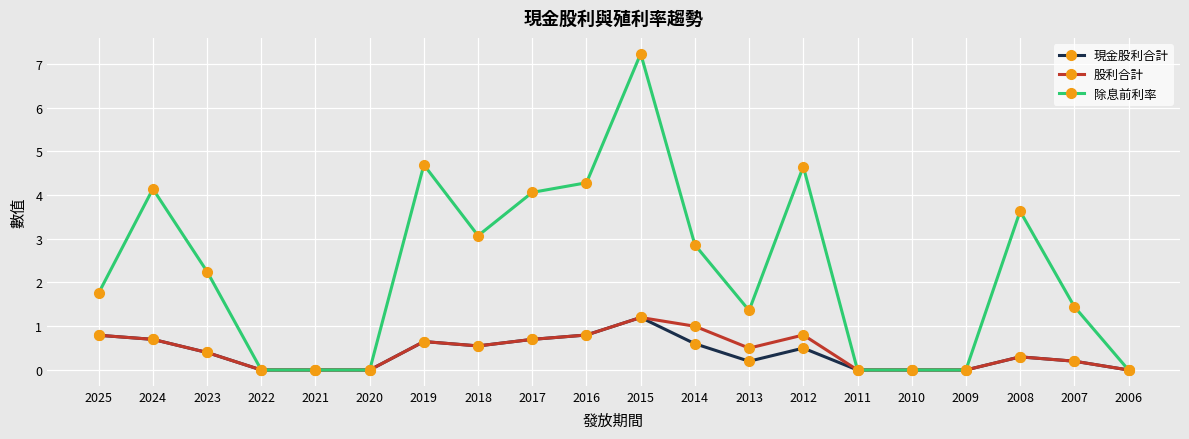

True or false: 現金股利合計 has more than 0 interior local peaks.

True